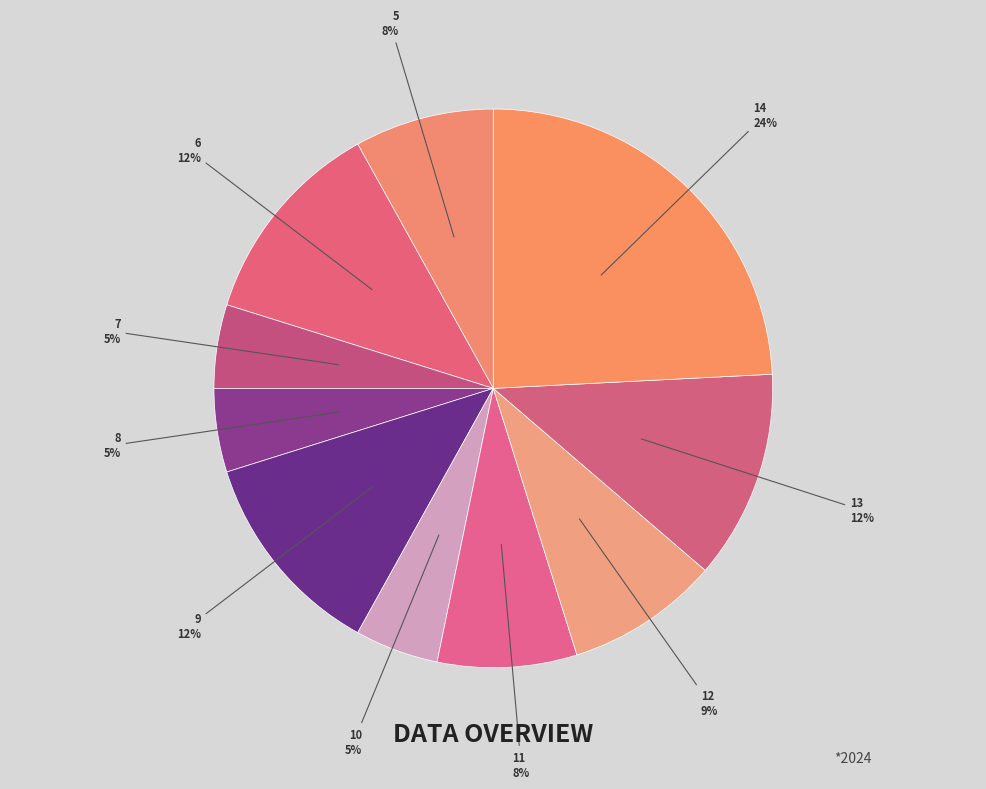

Count the number of slices in the pie.

10